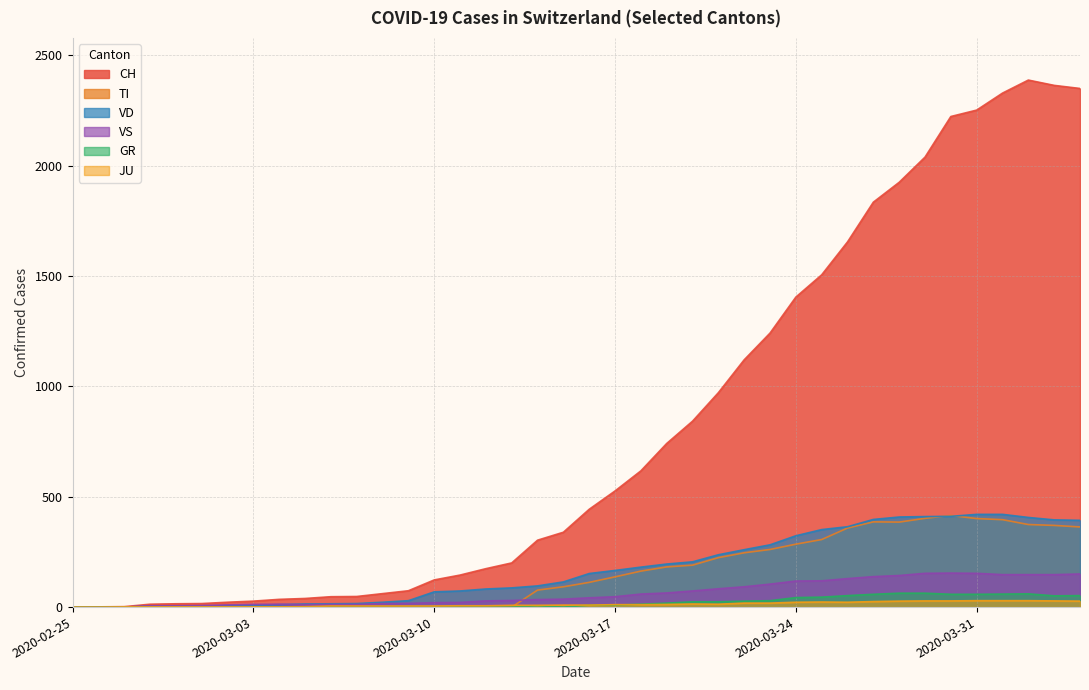

Which series has the largest total across all categories?

CH